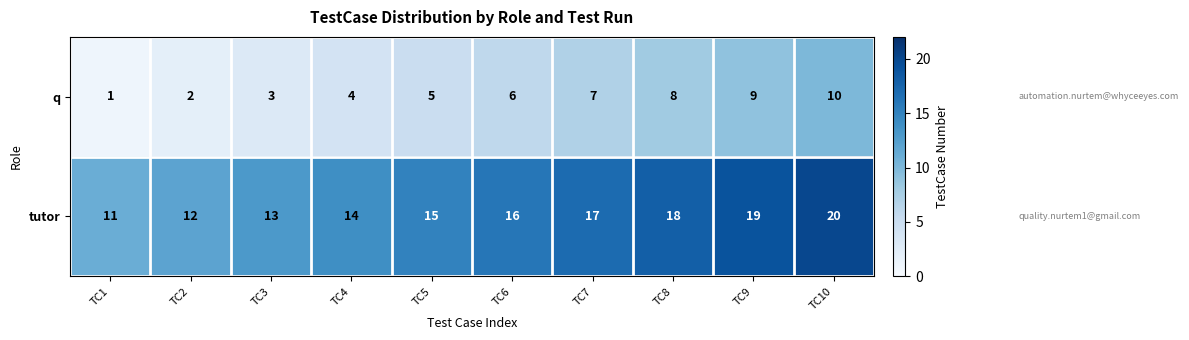

What is the spread (max minus min) of values at TC9?

10